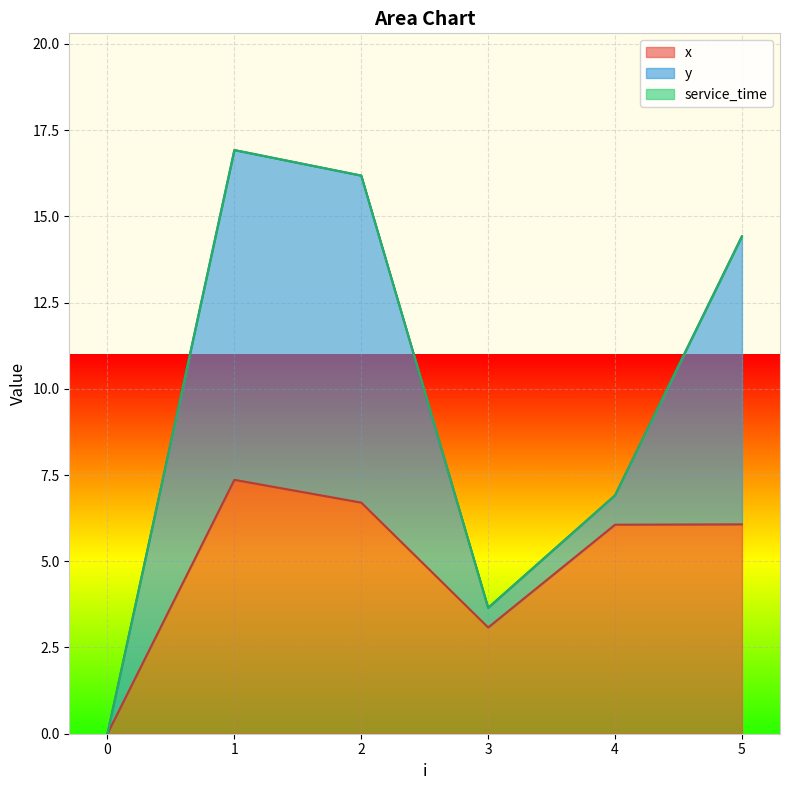

What is the sum of all y values?

28.8